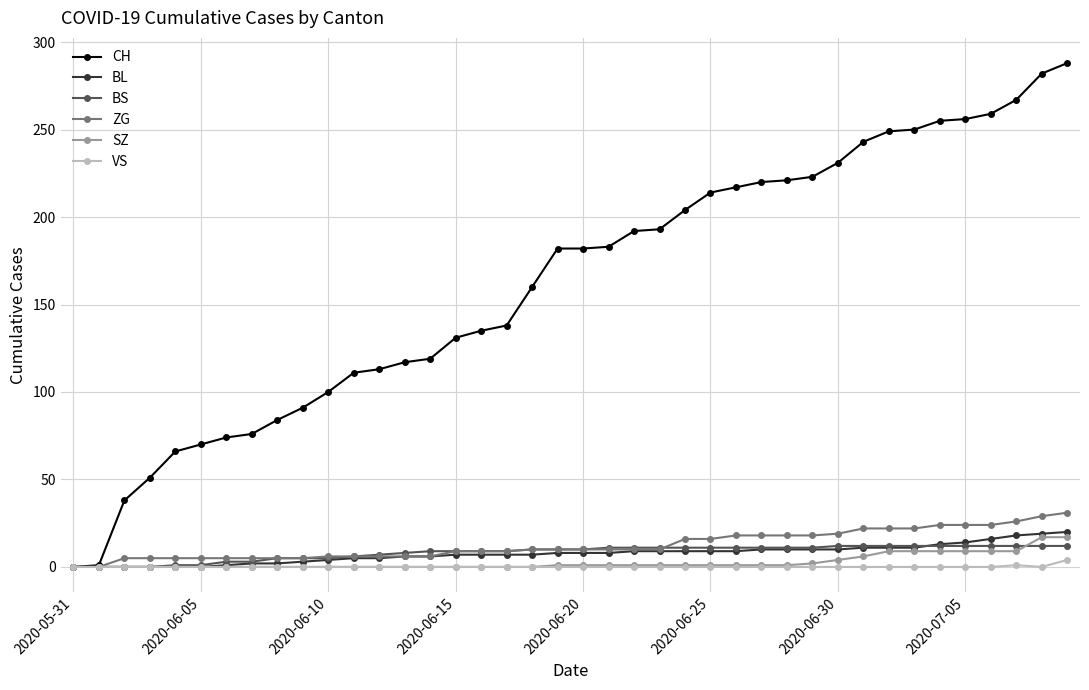

Which series has the largest range (max minus min)?

CH